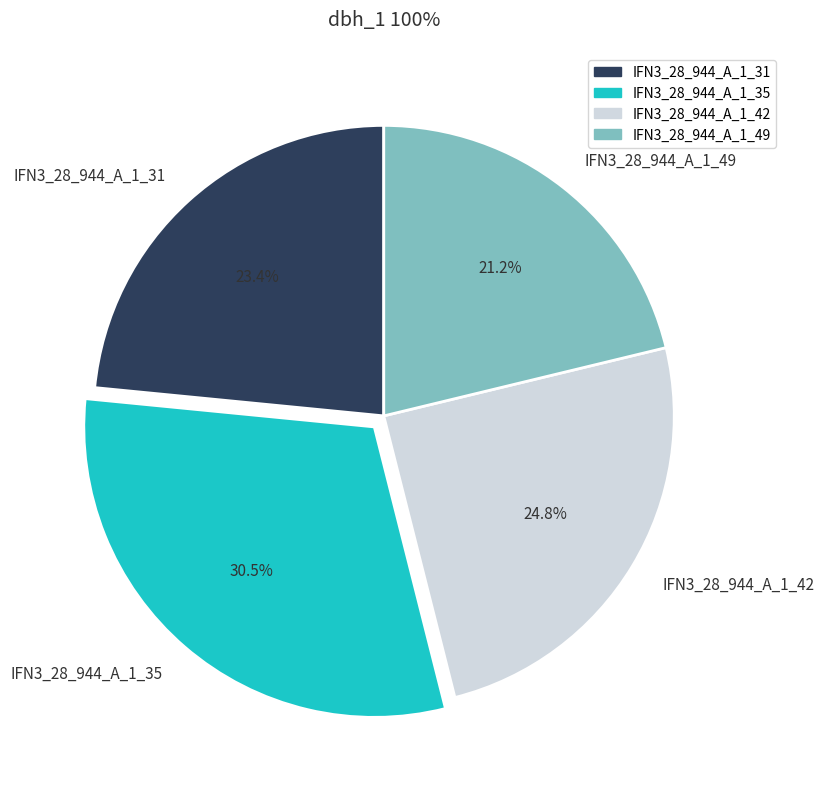

Which slice is the smallest?

IFN3_28_944_A_1_49